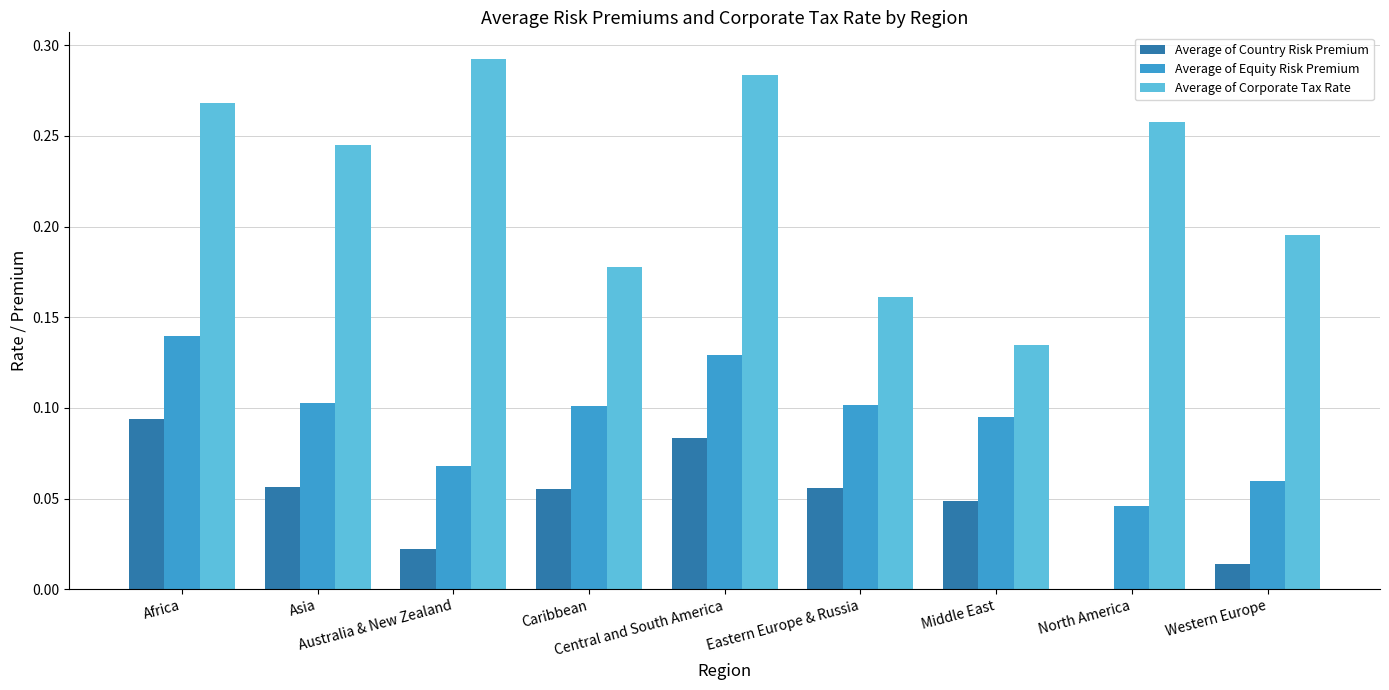

Which series has the widest spread of values?

Average of Corporate Tax Rate